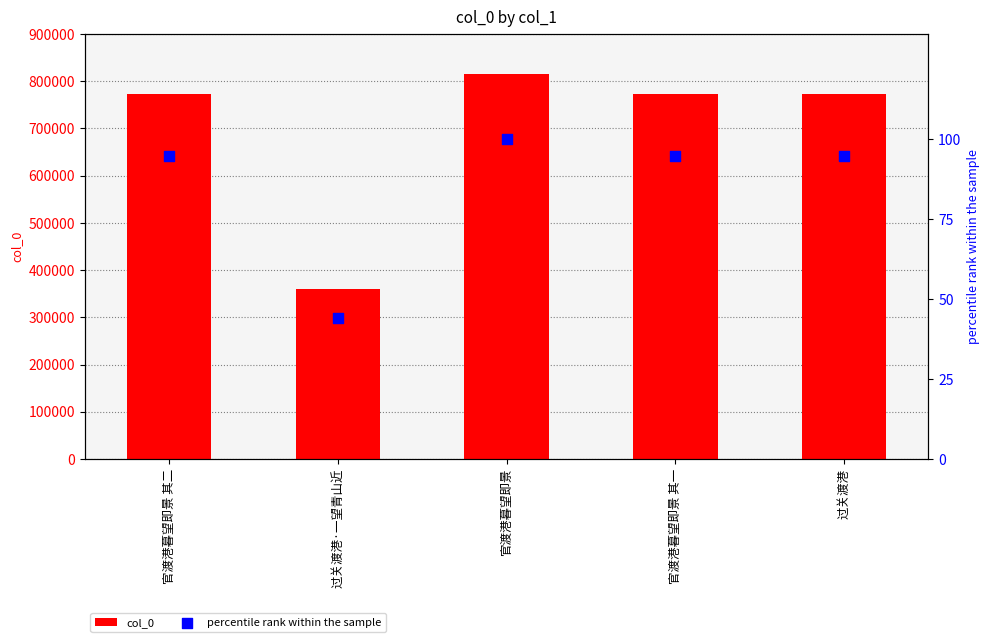

Which series reaches the minimum Y coordinate?

percentile rank within the sample